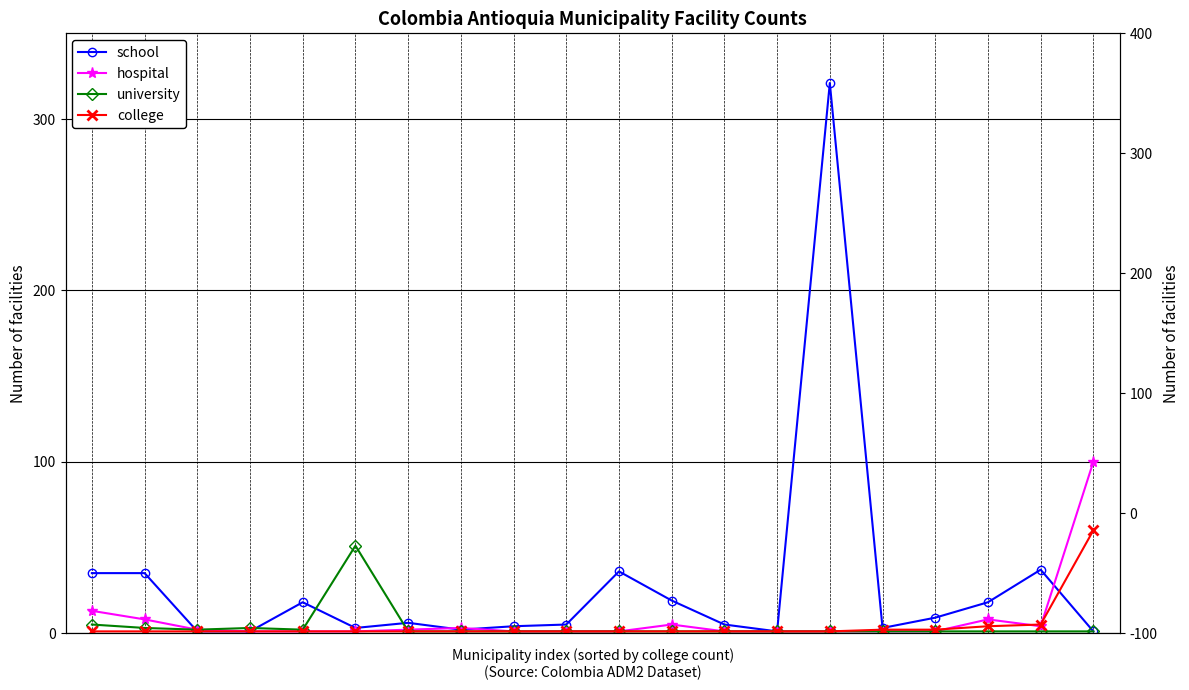

Reading left to right, transcribe all the data shown in this chart.

school: 35	35	1	1	18	3	6	2	4	5	36	19	5	1	321	3	9	18	37	1
hospital: 13	8	2	1	1	1	2	3	1	1	1	5	1	1	1	1	1	8	4	100
university: 5	3	2	3	2	51	1	1	1	1	1	1	1	1	1	1	1	1	1	1
college: 1	1	1	1	1	1	1	1	1	1	1	1	1	1	1	2	2	4	5	60